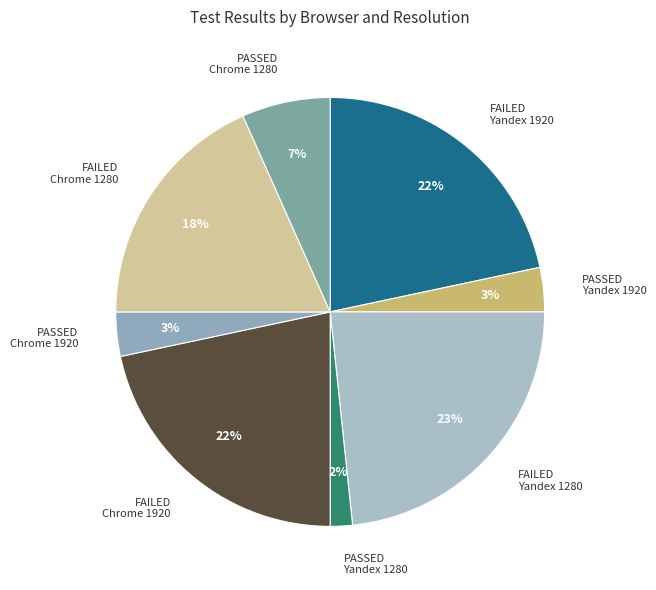

Is there any slice that represents more than half of the pie?

No